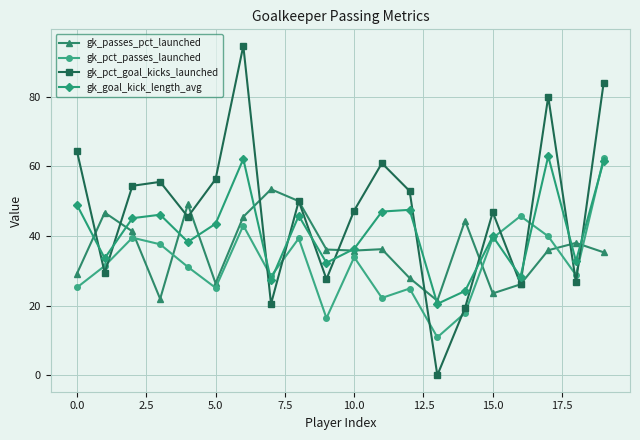

Which series has the largest range (max minus min)?

gk_pct_goal_kicks_launched